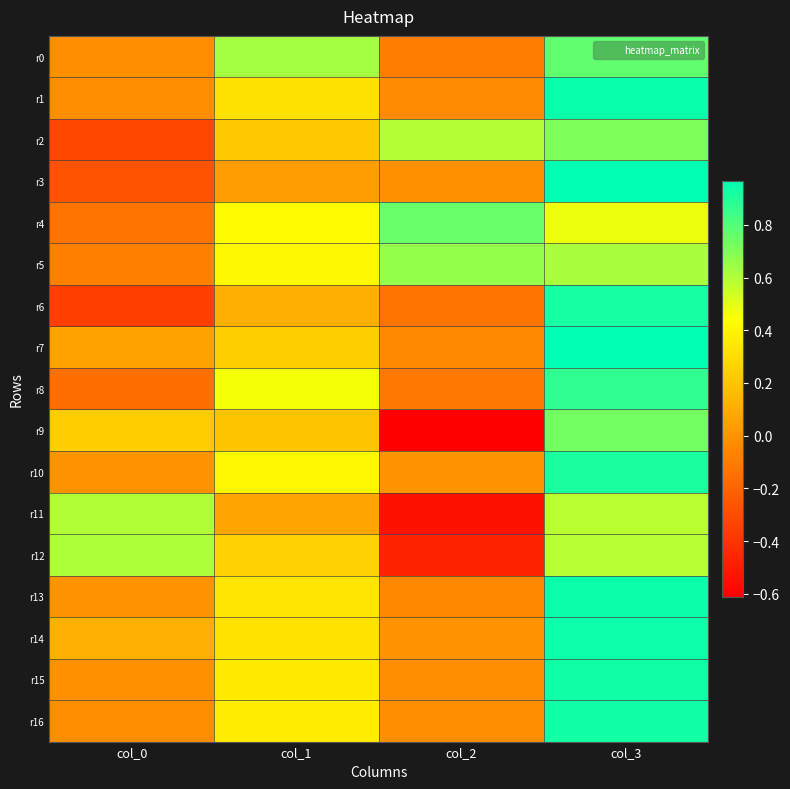

Rank the series by their maximum value, from highest to lowest.

r7, r3, r1, r13, r14, r15, r16, r6, r10, r8, r0, r4, r9, r2, r5, r12, r11